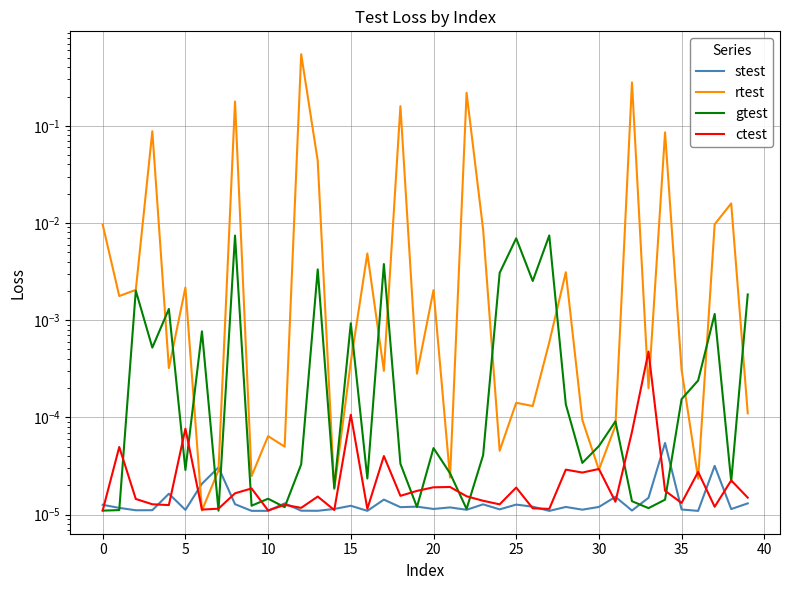

Which category has the highest value in the ctest series?

33